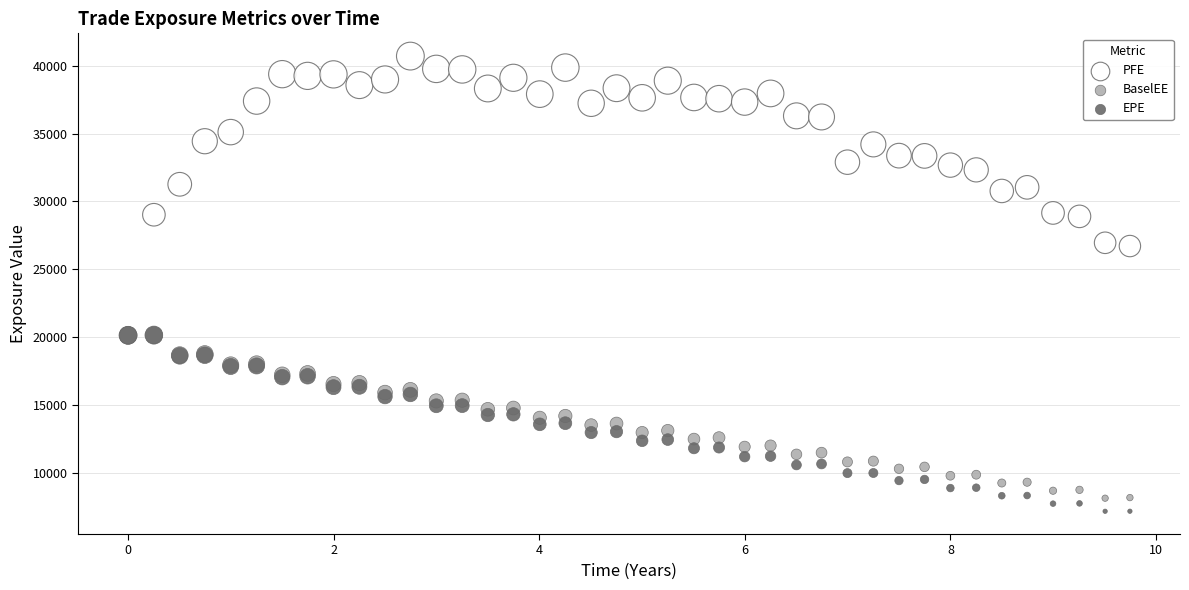

What are all the series names shown in the legend?

PFE, BaselEE, EPE